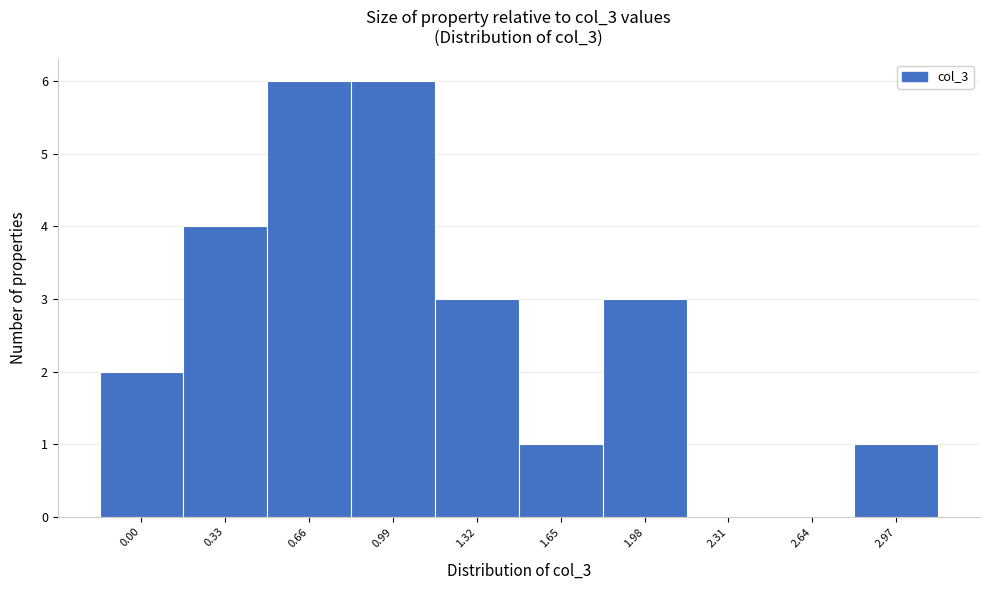

Reading left to right, what are all the values shown in this chart?

0.00=2	0.33=4	0.66=6	0.99=6	1.32=3	1.65=1	1.98=3	2.31=0	2.64=0	2.97=1